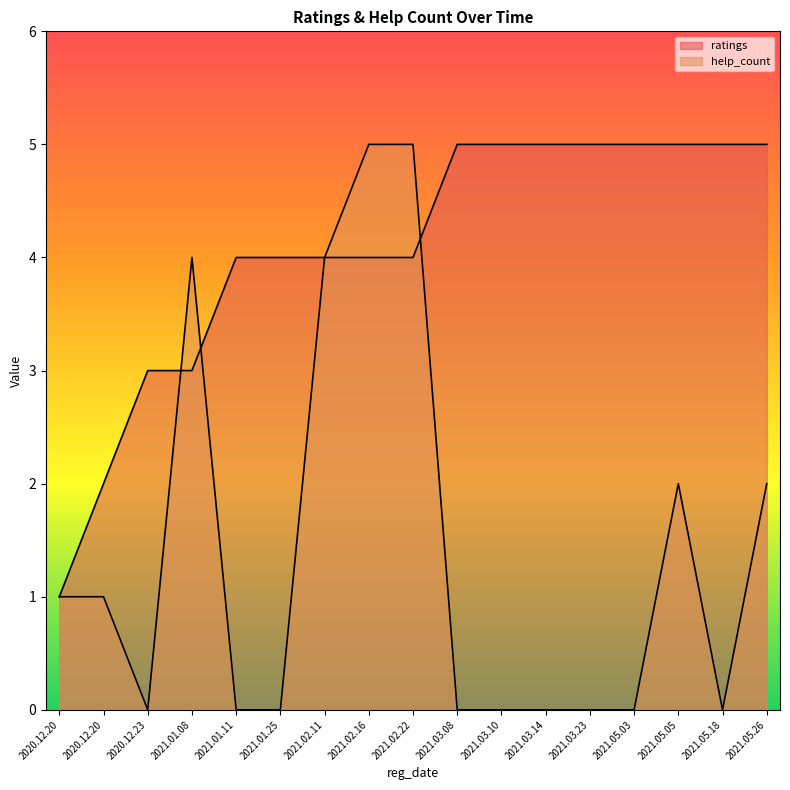

Reading right to left, transcribe all the data shown in this chart.

ratings: 5	5	5	5	5	5	5	5	4	4	4	4	4	3	3	2	1
help_count: 2	0	2	0	0	0	0	0	5	5	4	0	0	4	0	1	1